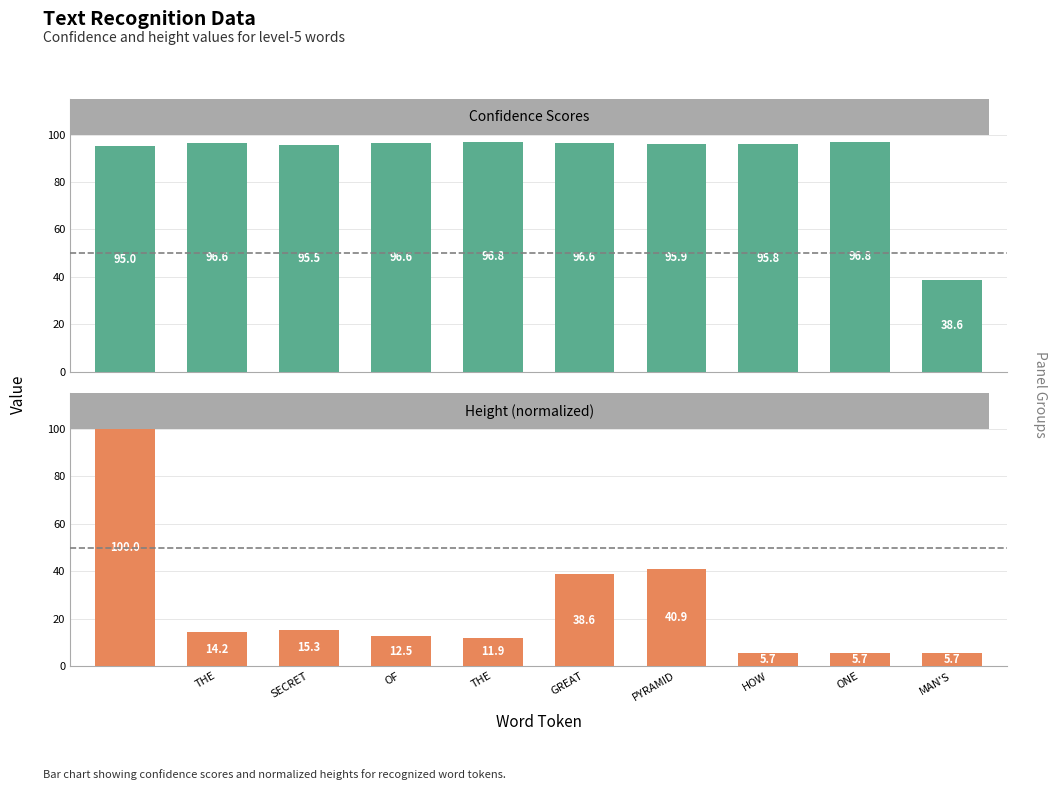

What is the value of the Confidence Scores bar at the 3rd from the left?

95.5